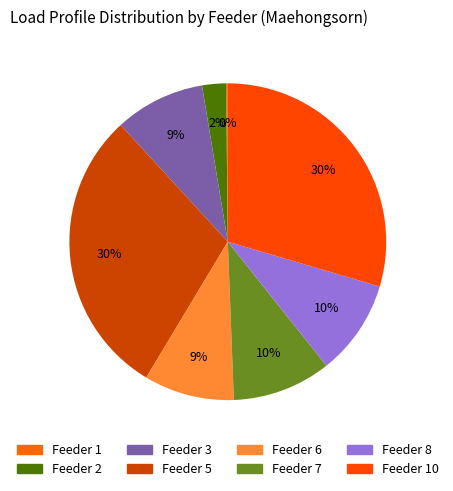

To the nearest percent, what percentage of the pie is Feeder 6?

9%